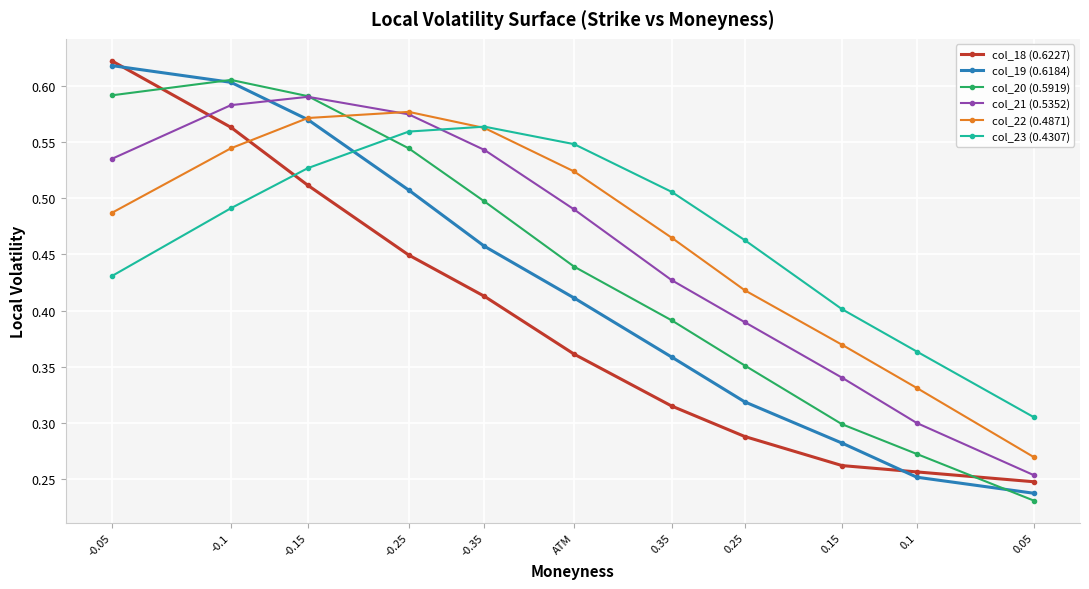

What is the label of the 3rd point from the right?

0.15